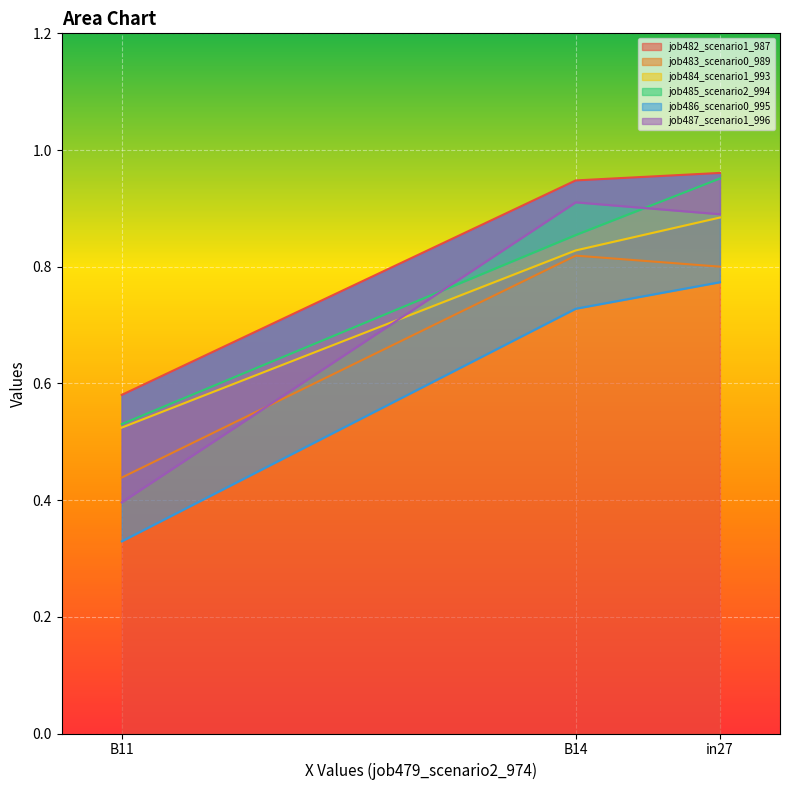

At which category is the sum across all series the highest?

in27